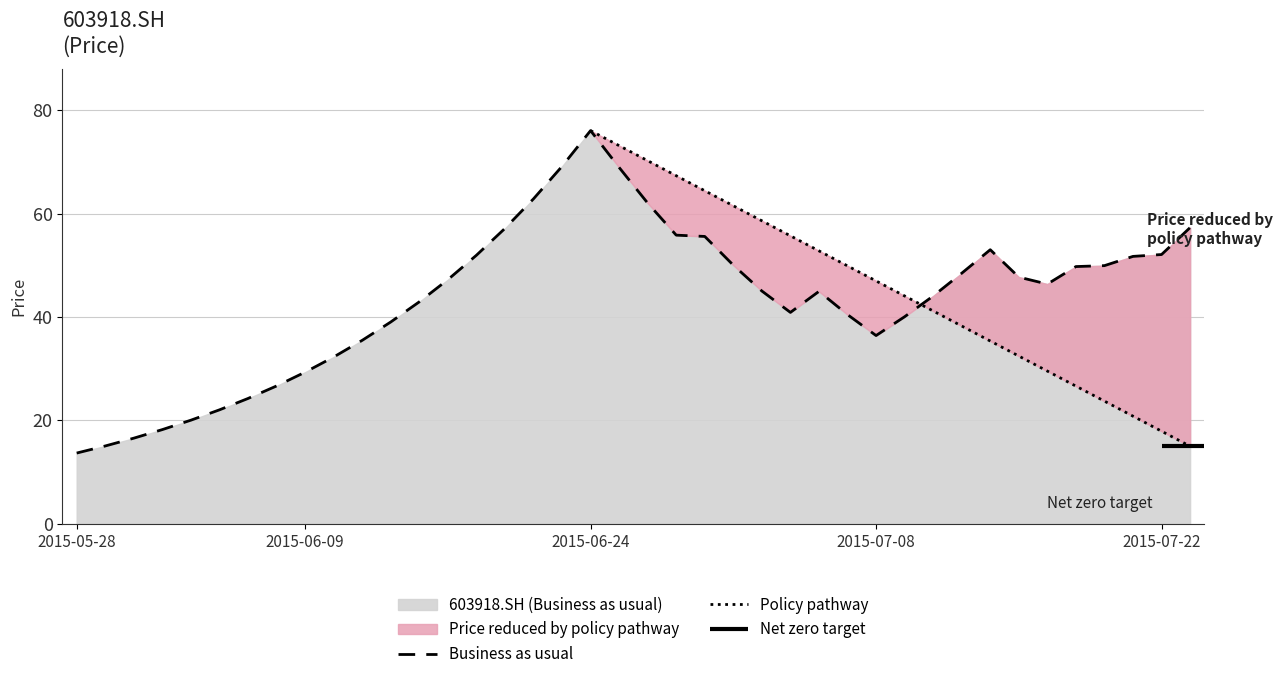

At which label does Business as usual reach its peak?

2015-06-24